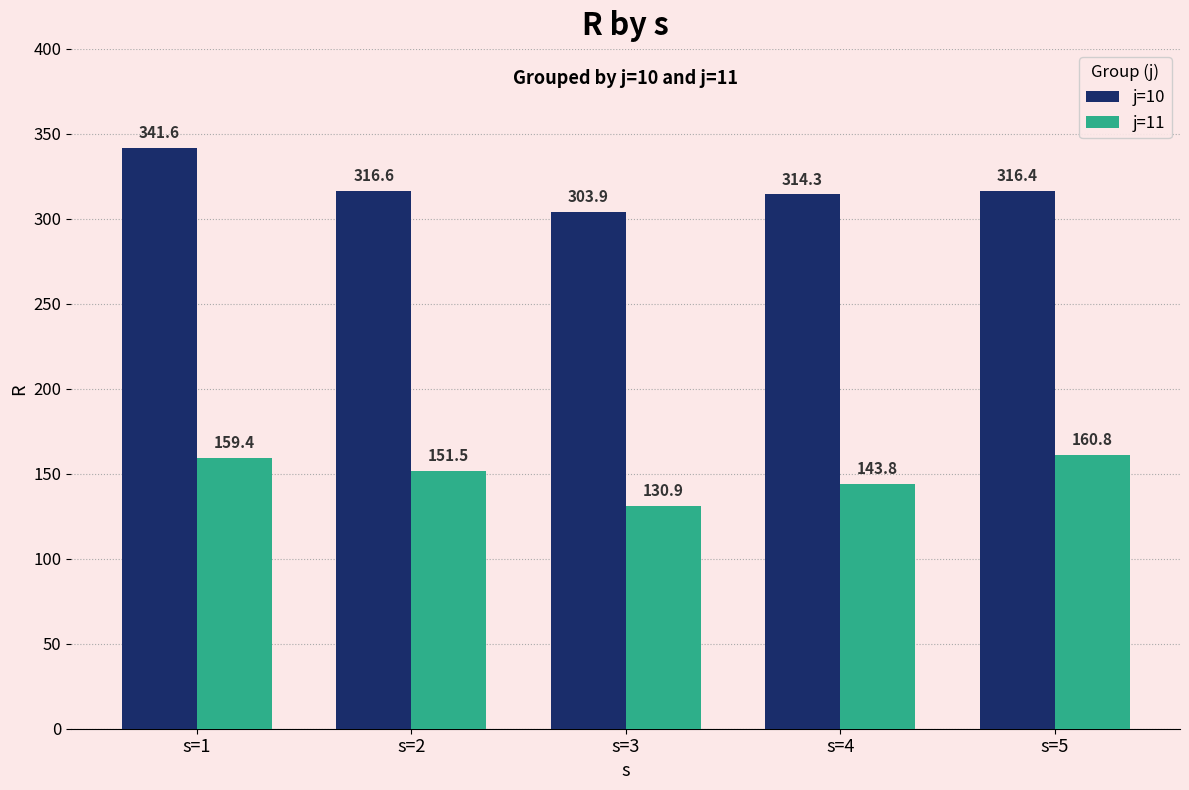

How many bars are there in each group?

2